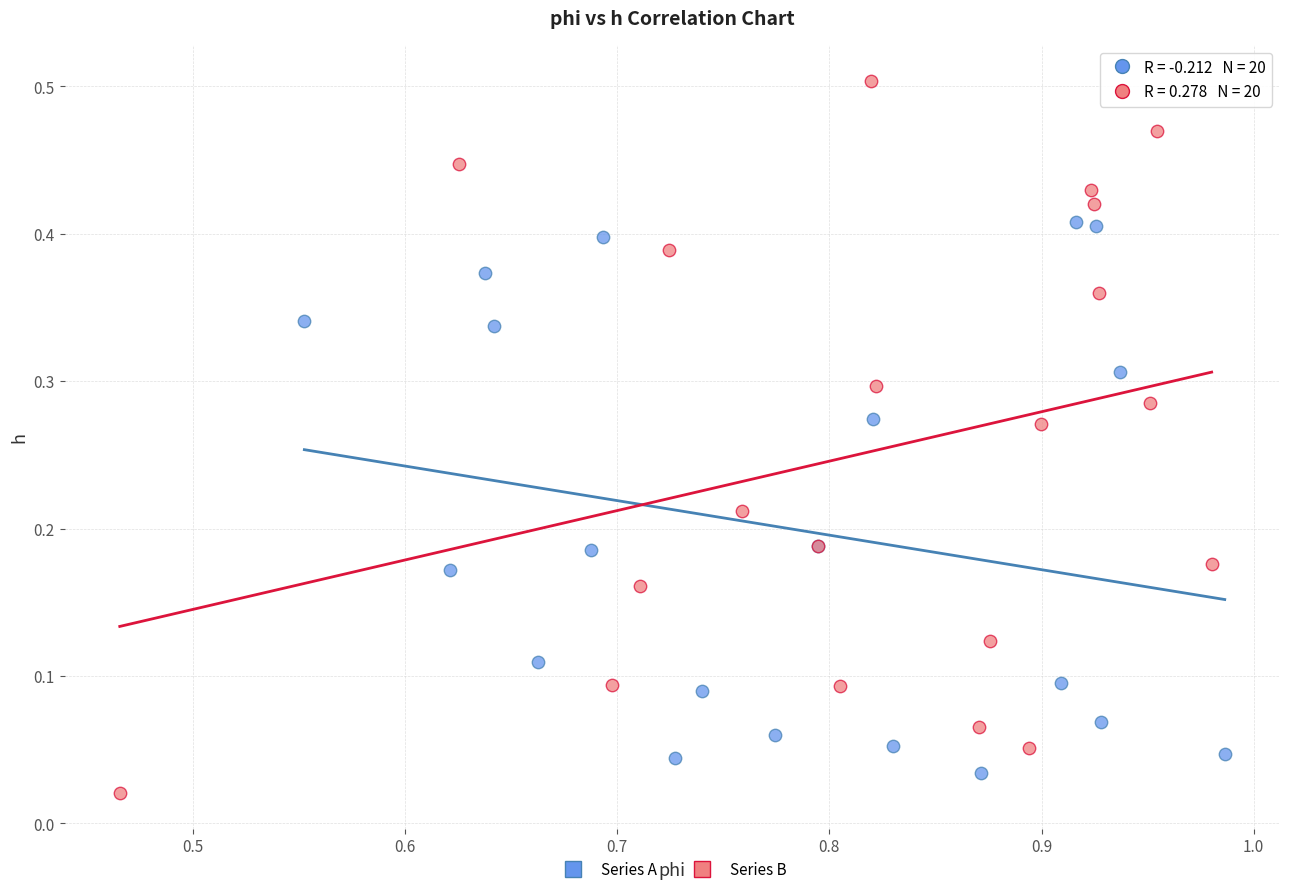

Which series reaches the maximum Y coordinate?

Series B